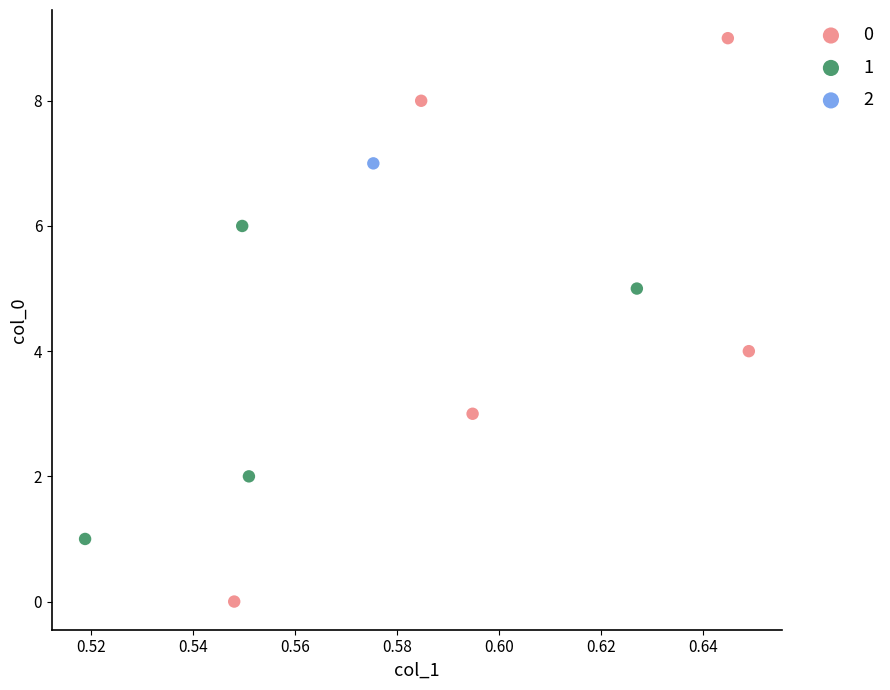

Which series contains the lowest Y value?

0